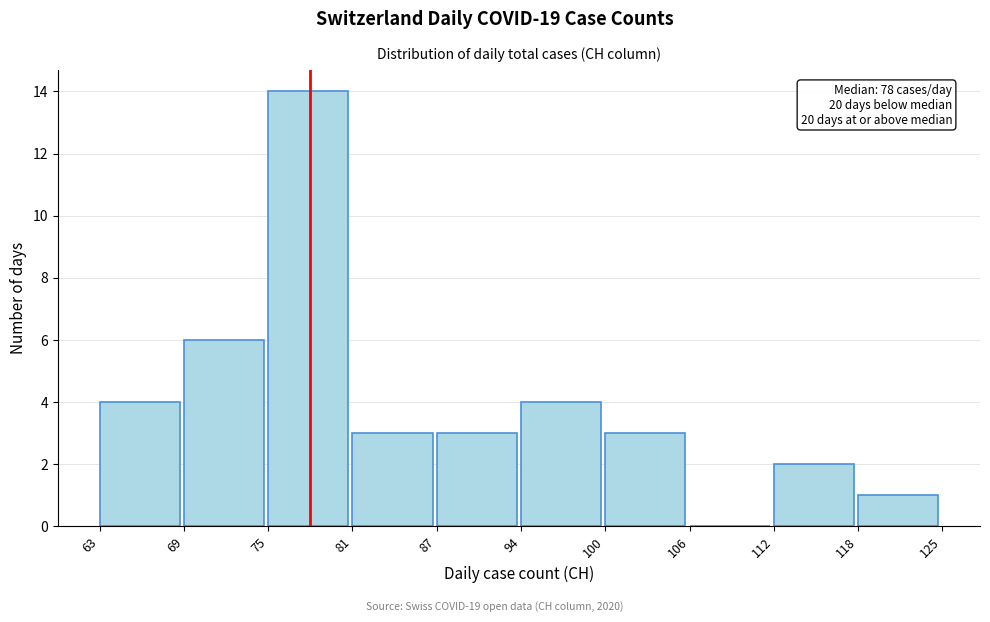

Reading left to right, list all the values displayed in this chart.

63=4	69=6	75=14	81=3	87=3	94=4	100=3	106=0	112=2	118=1